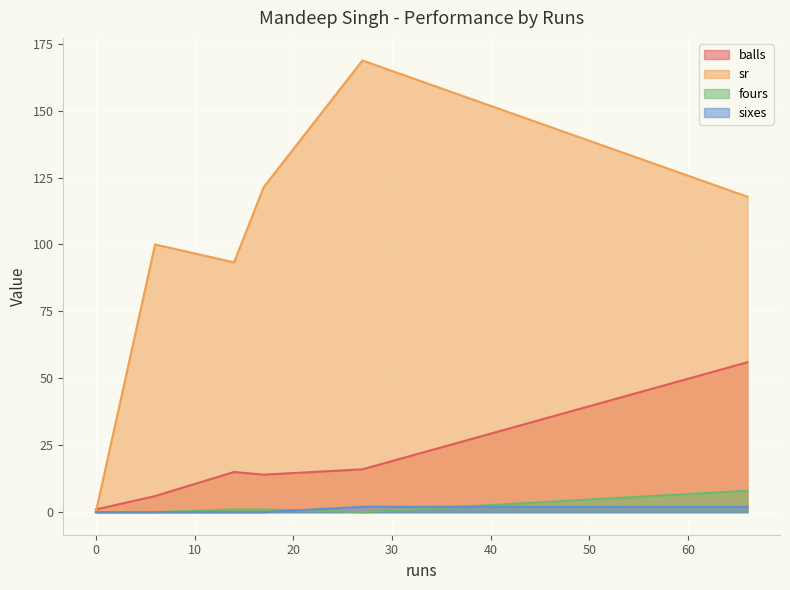

What are all the series names shown in the legend?

balls, sr, fours, sixes